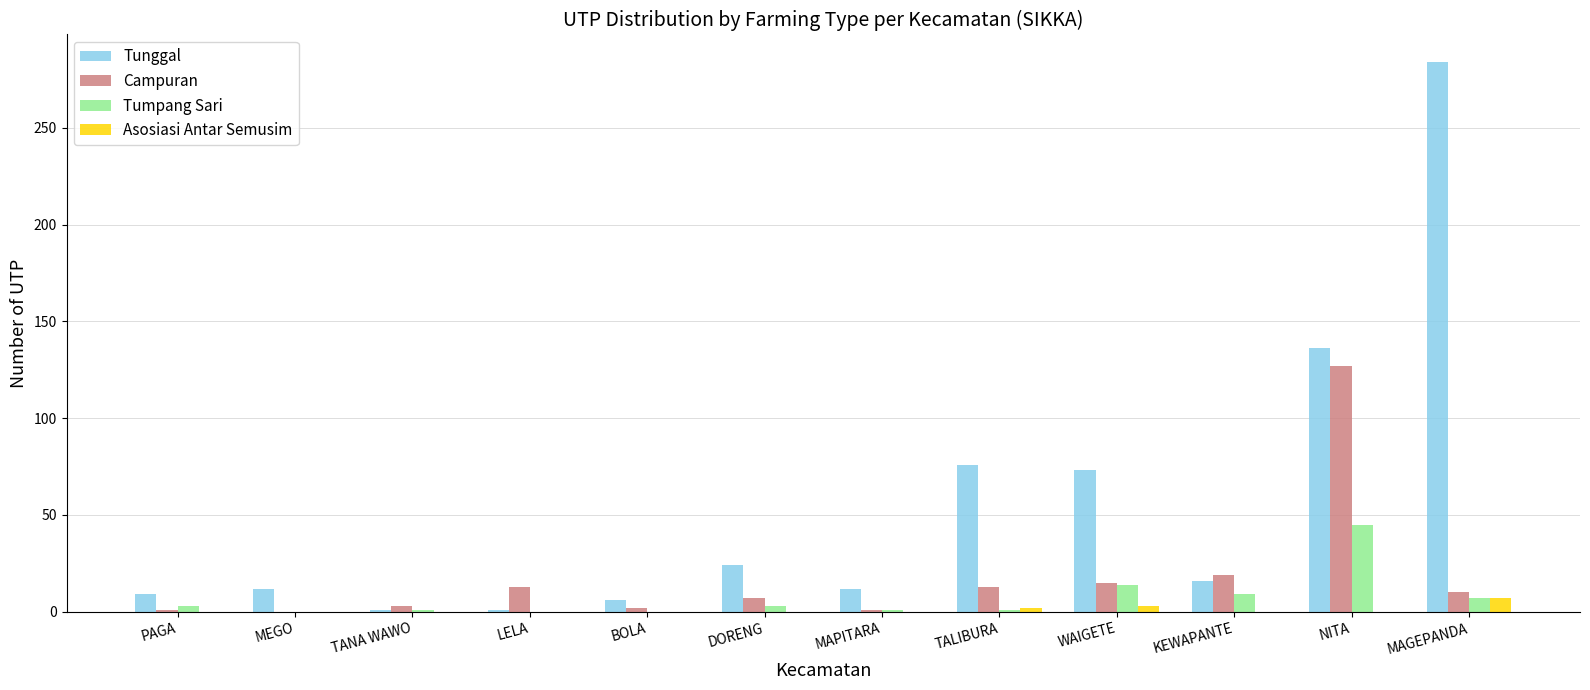

At which label does Campuran reach its peak?

NITA